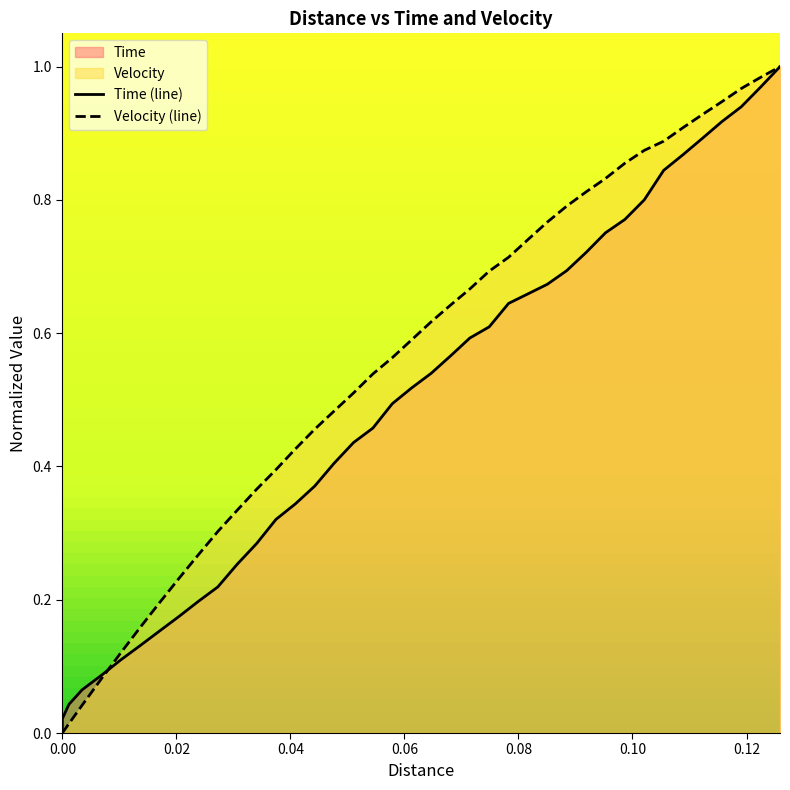

What is the difference between the maximum and minimum values in the Velocity series?

1.0